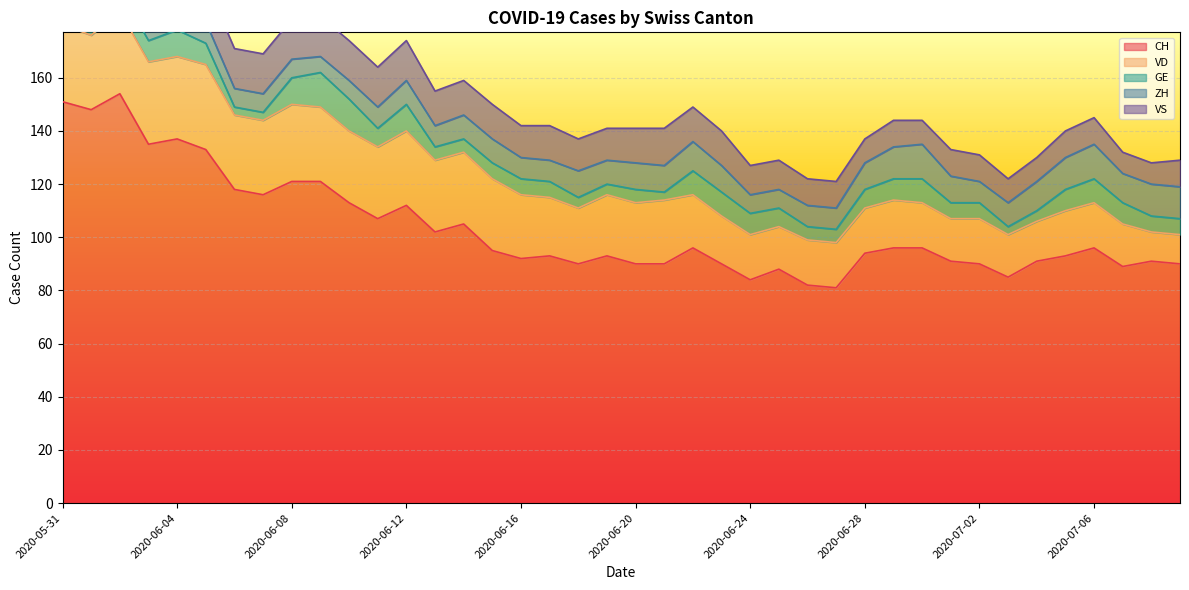

What is the difference between the maximum and minimum values in the CH series?

73